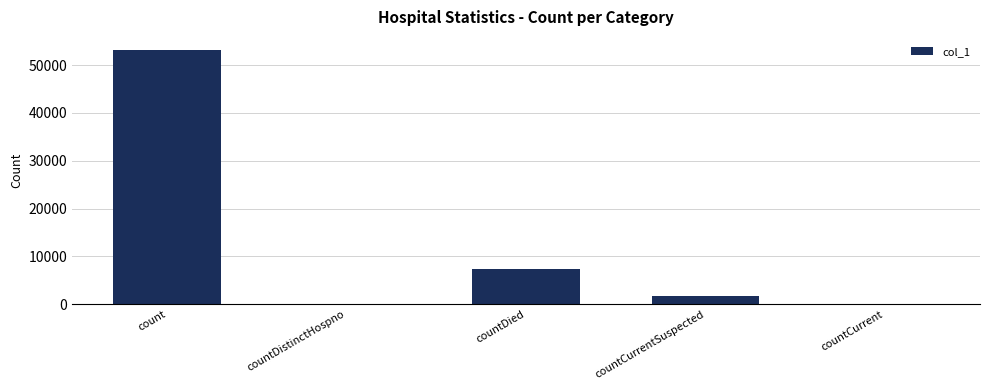

At which label does the data first exceed 1799?

count